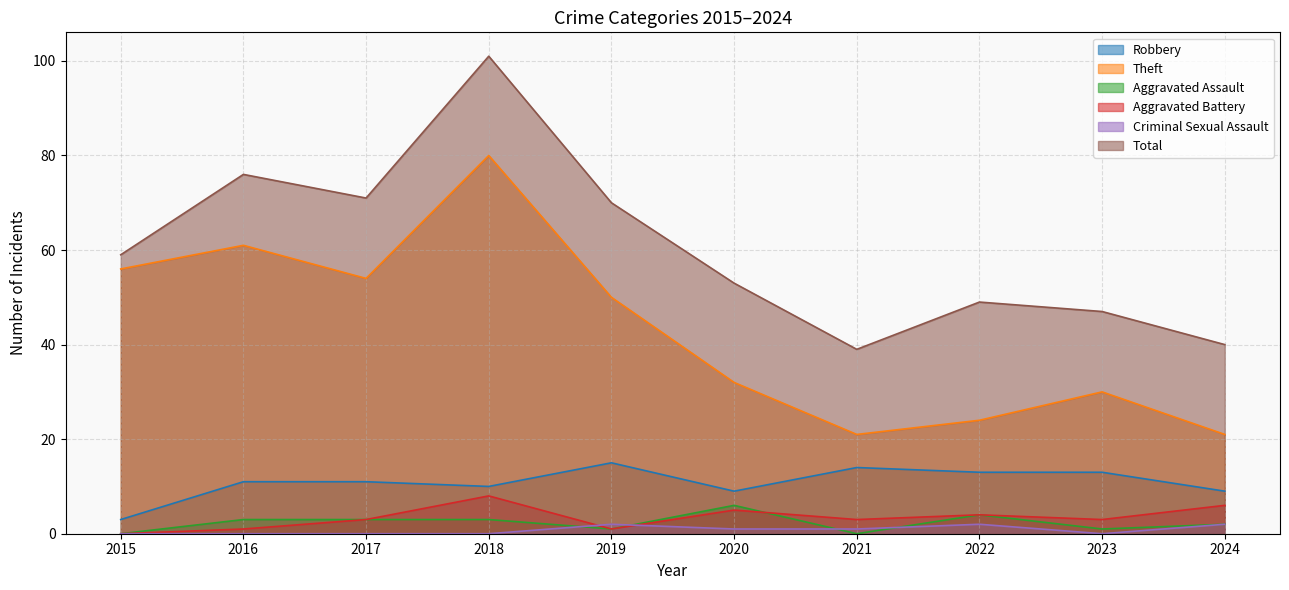

At how many categories does at least one series exceed 26?

10